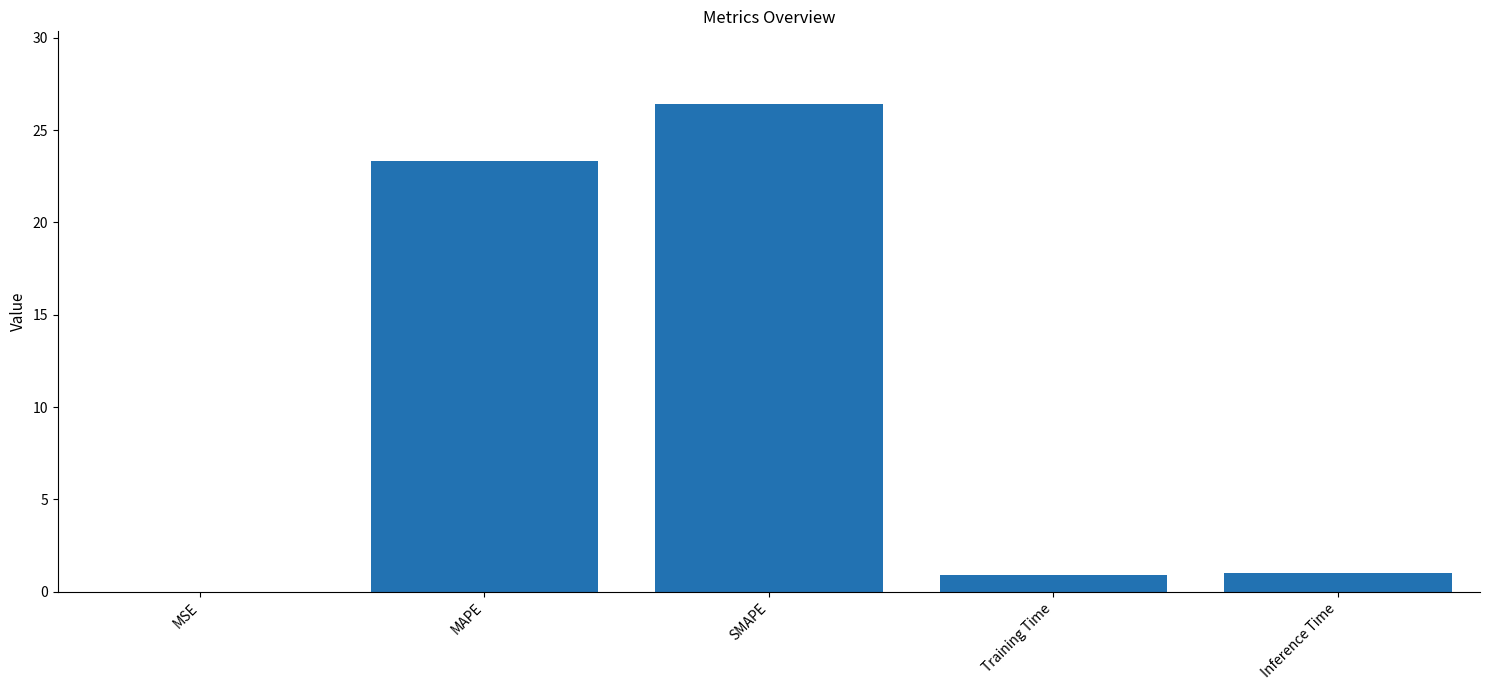

What is the greatest value displayed?

26.4